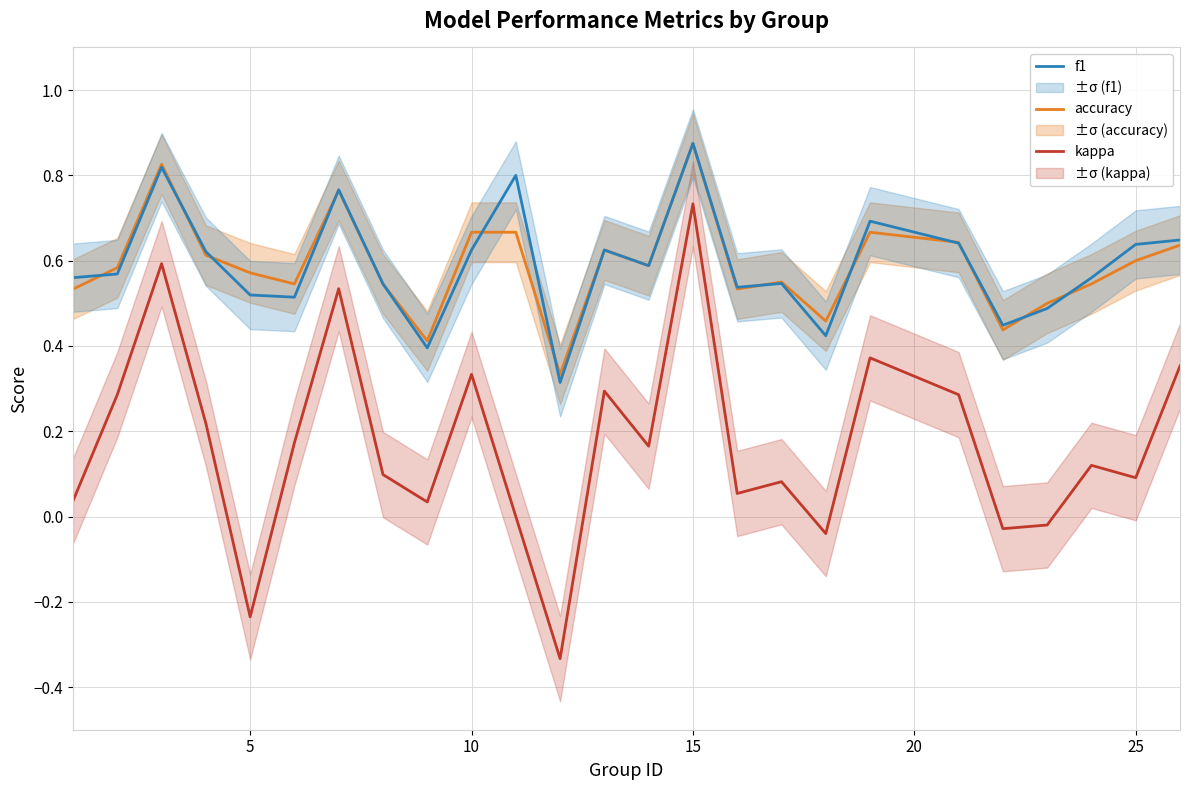

Is it true that accuracy equals 1.1 at 25?

False